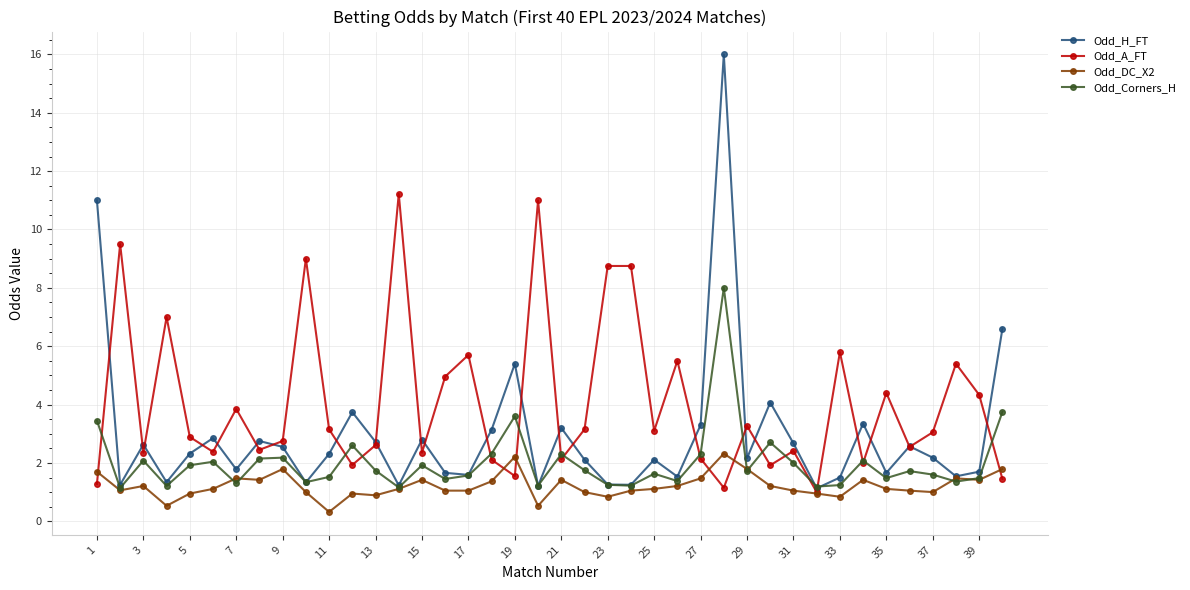

List the series in order of their peak value, lowest first.

Odd_DC_X2, Odd_Corners_H, Odd_A_FT, Odd_H_FT